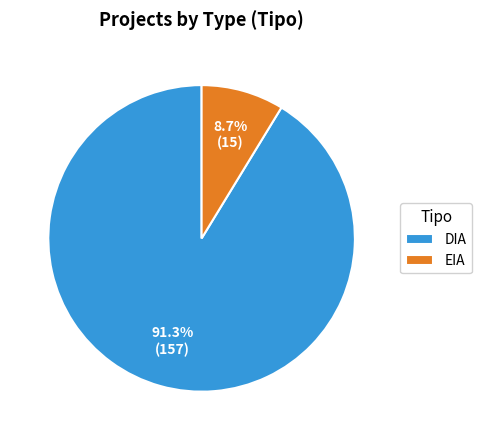

Do DIA and EIA together represent more than half of the pie?

Yes